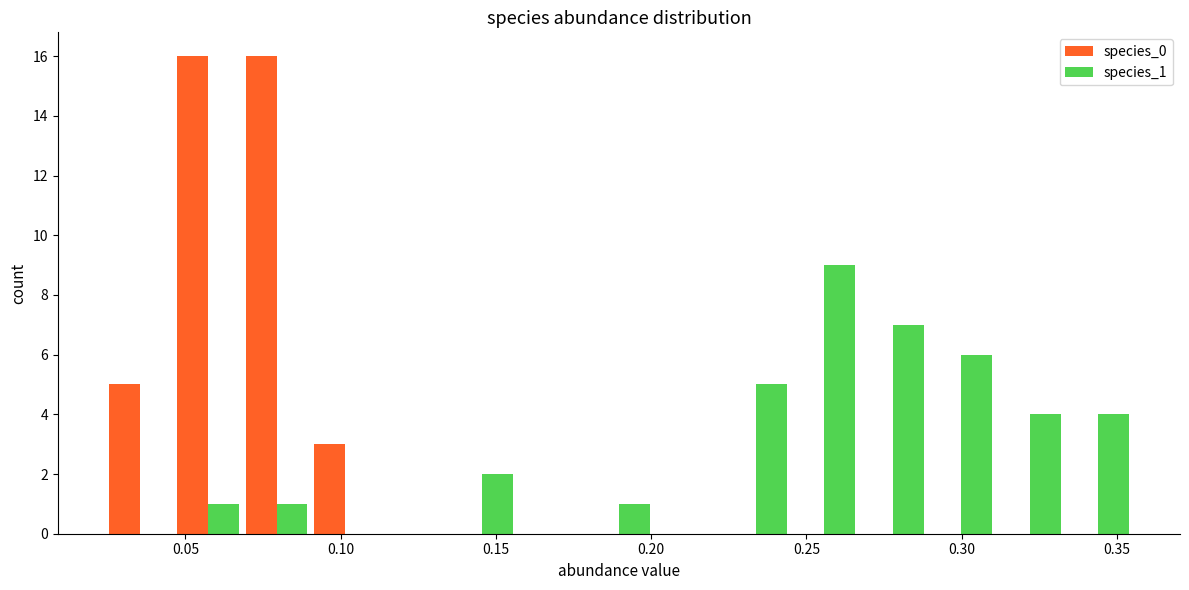

Reading left to right, transcribe this chart: for each range on the x-axis, give the height of each series' bar. Neither the bar edges nor the heights are printed on the chart, so give them approximately, as read against the axes.

0.025 to 0.045: species_0=5	species_1=0
0.045 to 0.070: species_0=16	species_1=1
0.070 to 0.090: species_0=16	species_1=1
0.090 to 0.110: species_0=3	species_1=0
0.110 to 0.135: species_0=0	species_1=0
0.135 to 0.155: species_0=0	species_1=2
0.155 to 0.180: species_0=0	species_1=0
0.180 to 0.200: species_0=0	species_1=1
0.200 to 0.225: species_0=0	species_1=0
0.225 to 0.245: species_0=0	species_1=5
0.245 to 0.265: species_0=0	species_1=9
0.265 to 0.290: species_0=0	species_1=7
0.290 to 0.310: species_0=0	species_1=6
0.310 to 0.335: species_0=0	species_1=4
0.335 to 0.355: species_0=0	species_1=4